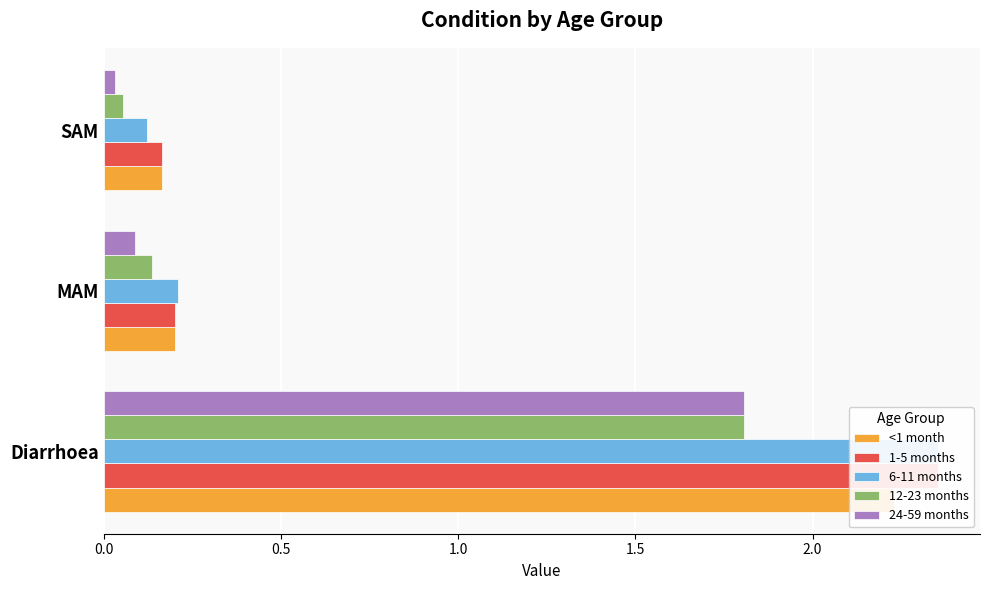

What are all the series names shown in the legend?

<1 month, 1-5 months, 6-11 months, 12-23 months, 24-59 months